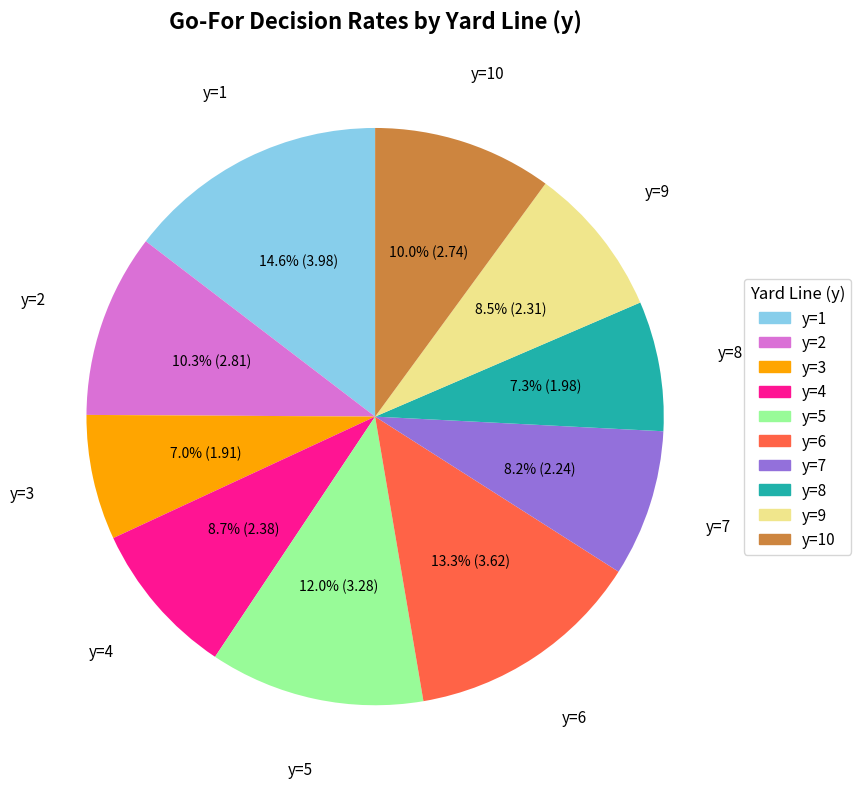

Is there a majority slice in this chart?

No